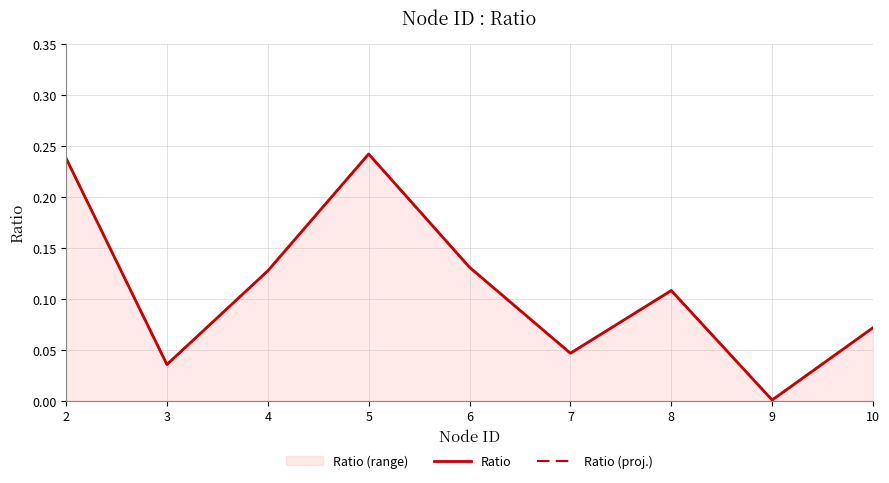

At how many categories does at least one series exceed 0?

9